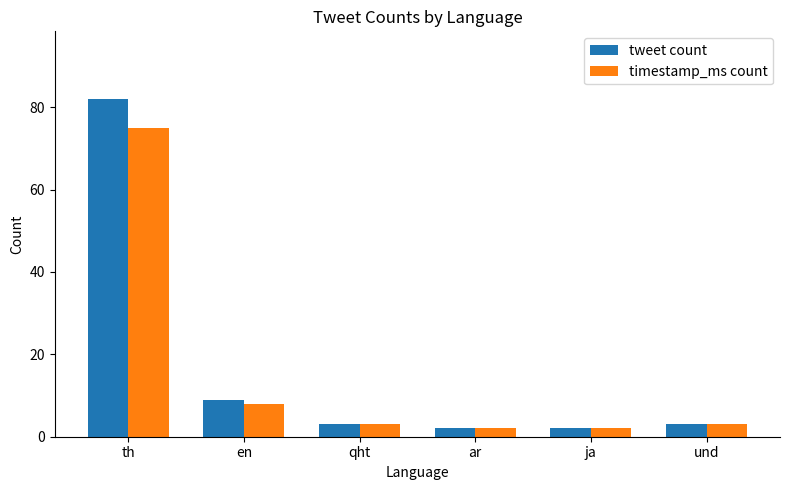

What are all the series names shown in the legend?

tweet count, timestamp_ms count